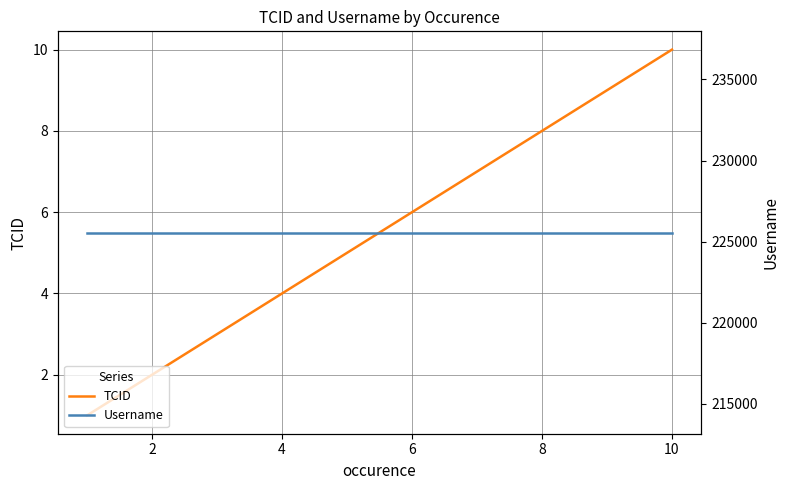

True or false: TCID and Username intersect in this chart.

False